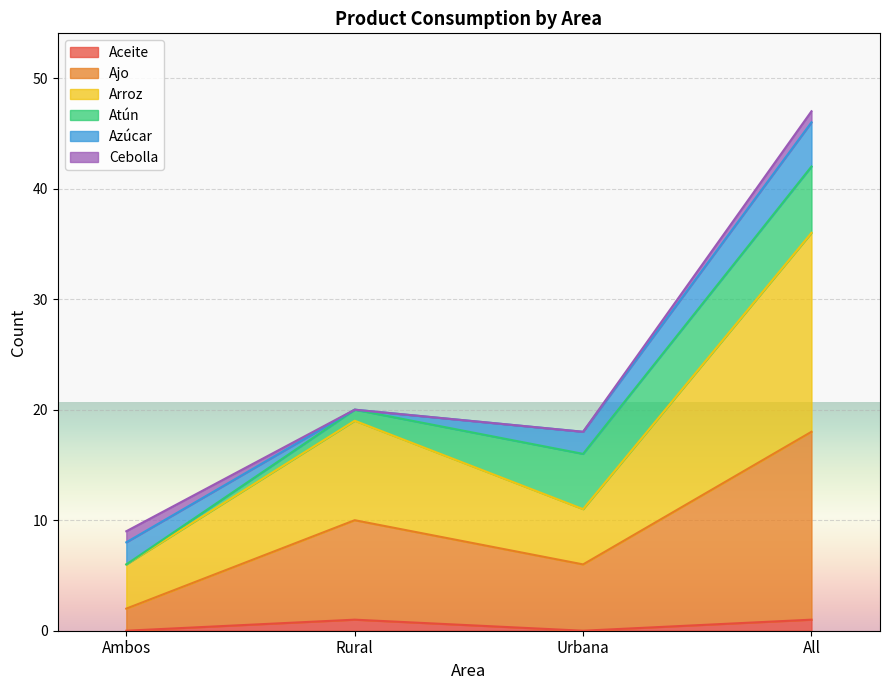

At which category is the sum across all series the highest?

All